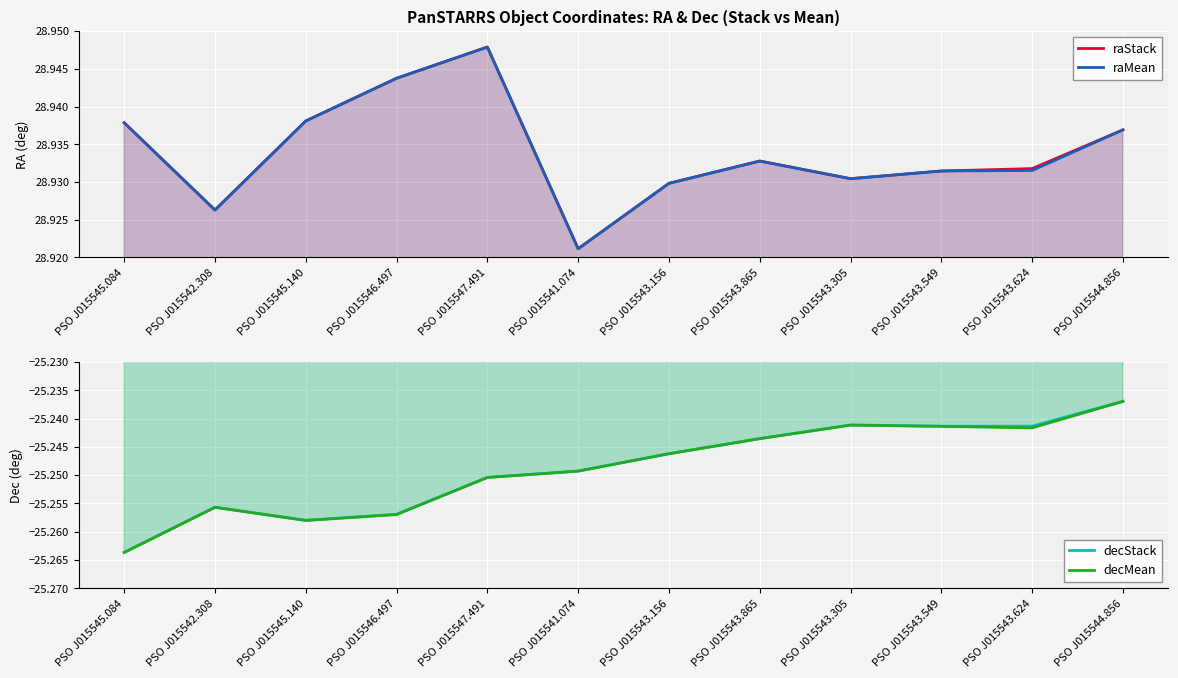

Is the value of raMean at PSO J015543.624 greater than the value of decStack at PSO J015545.140?

Yes